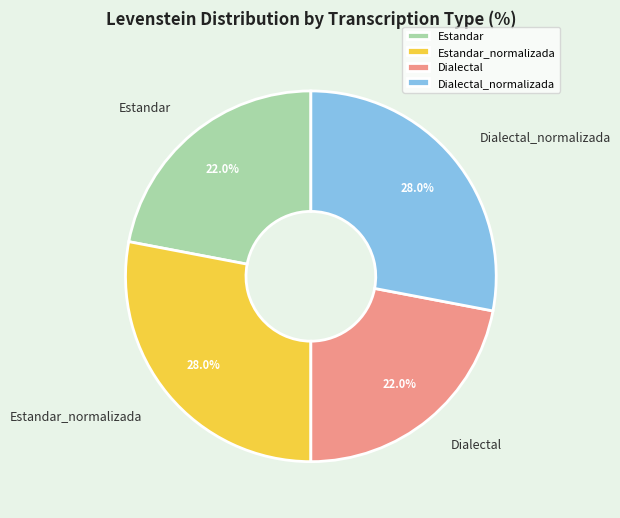

How many slices are in this pie chart?

4